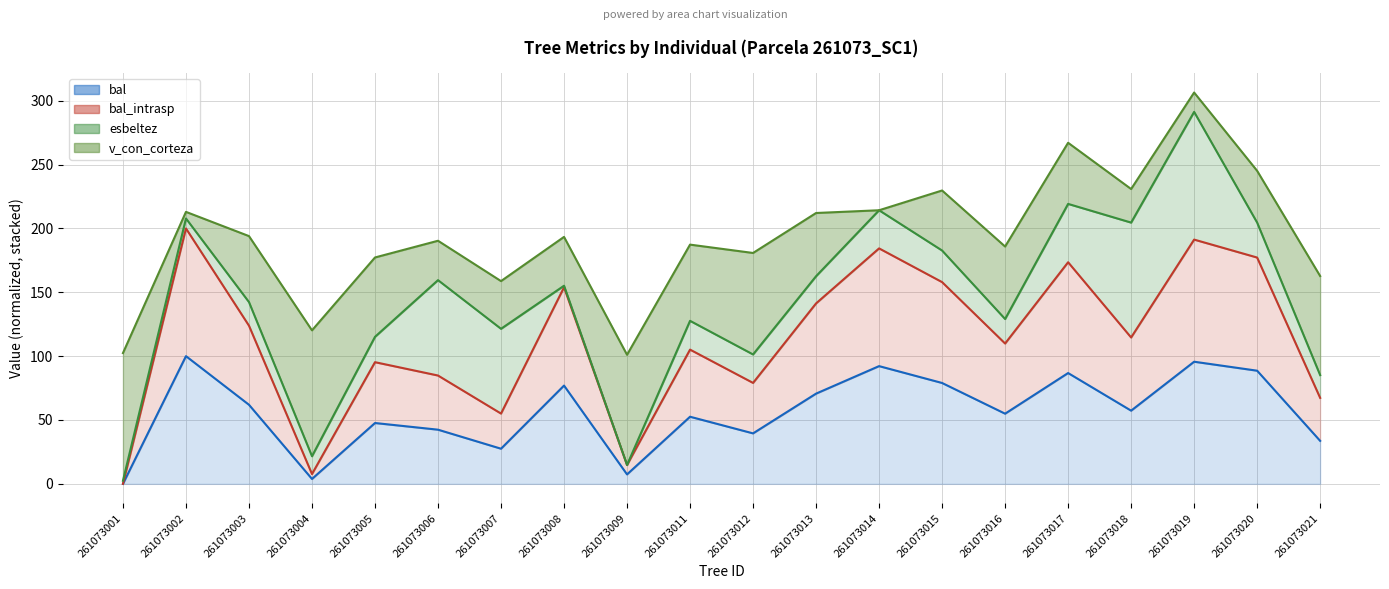

What is the sum of the bal values at 261073006 and 261073017?

129.2